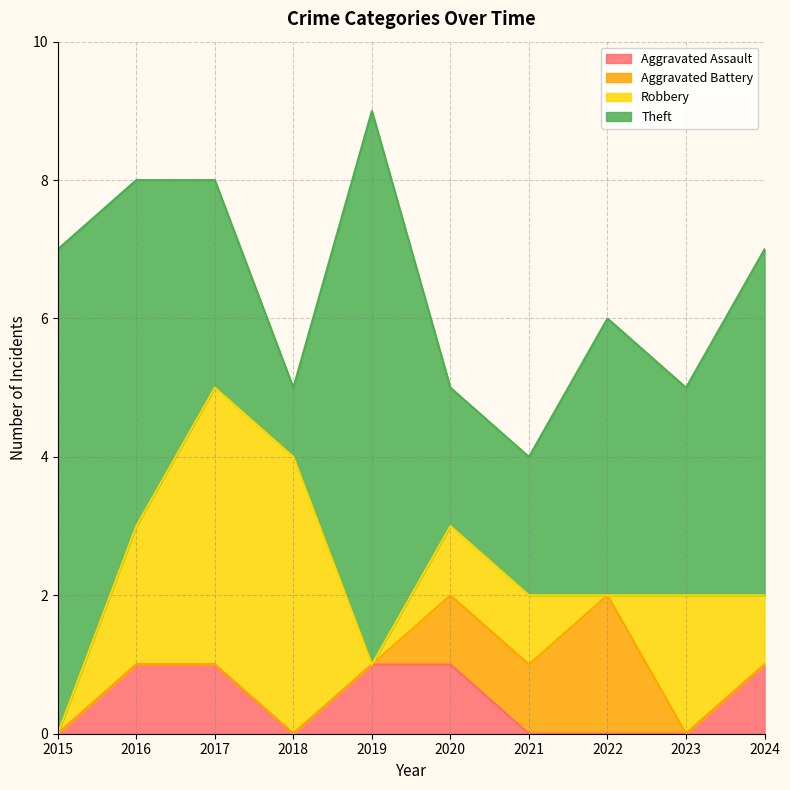

What is the sum of the Robbery values at 2023 and 2024?

3